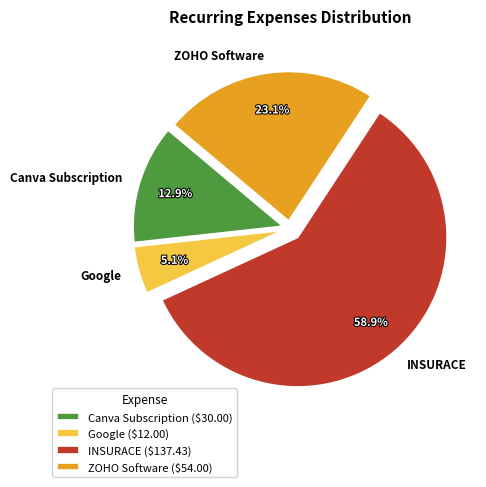

What is the total percentage of Google and Canva Subscription?

18.0%